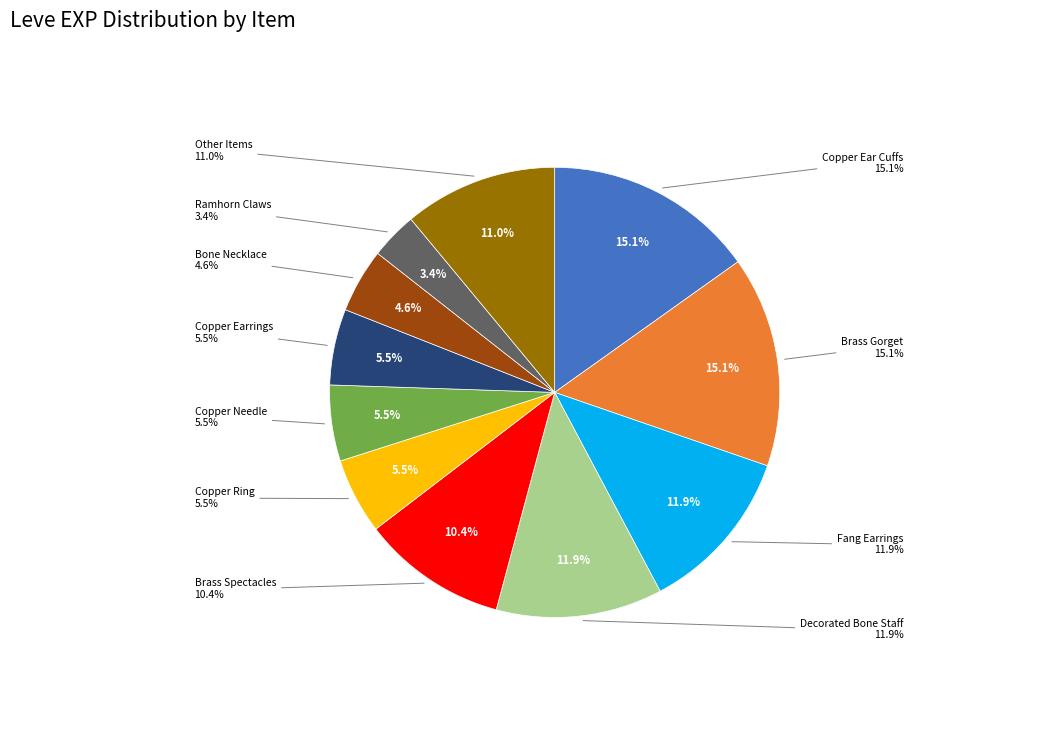

Between Copper Earrings and Decorated Bone Staff, which is larger?

Decorated Bone Staff